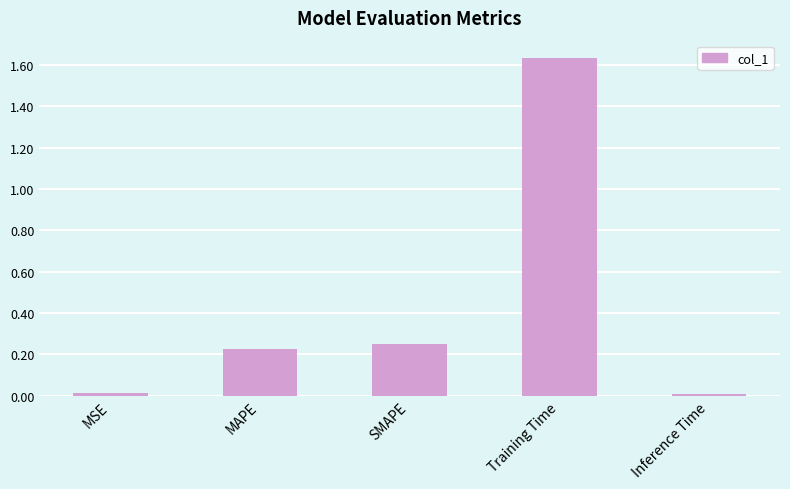

Which label corresponds to the largest value in the chart?

Training Time